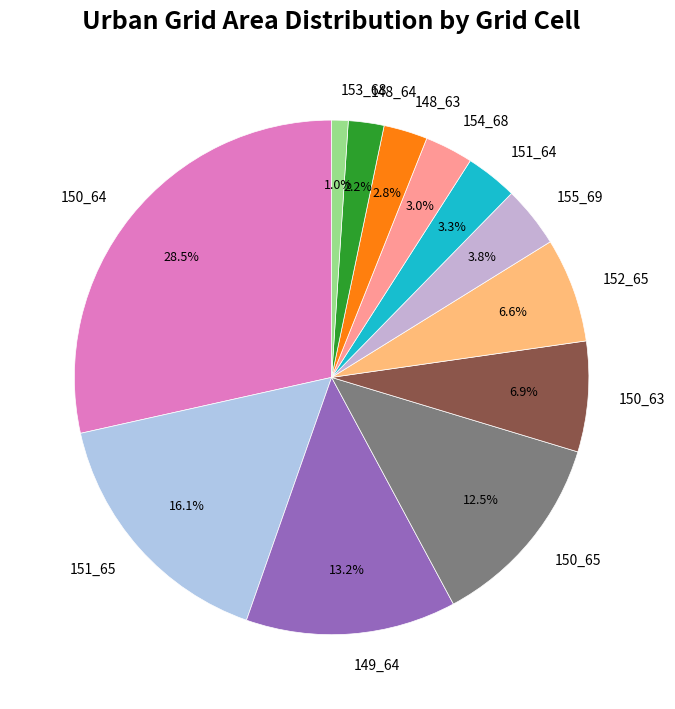

How many slices are in this pie chart?

12